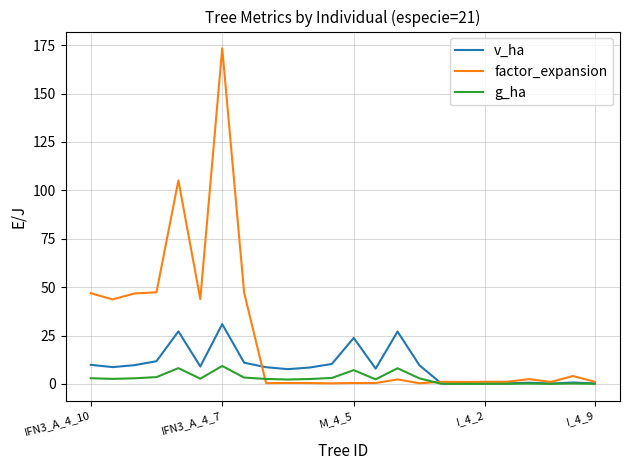

Which series has the widest spread of values?

factor_expansion